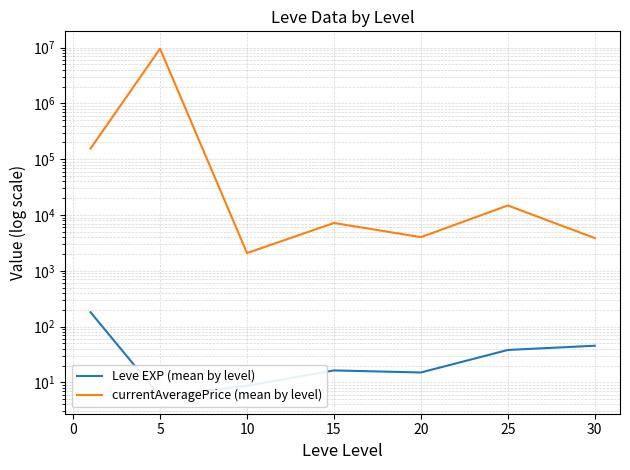

Which series has the largest total across all categories?

currentAveragePrice (mean by level)